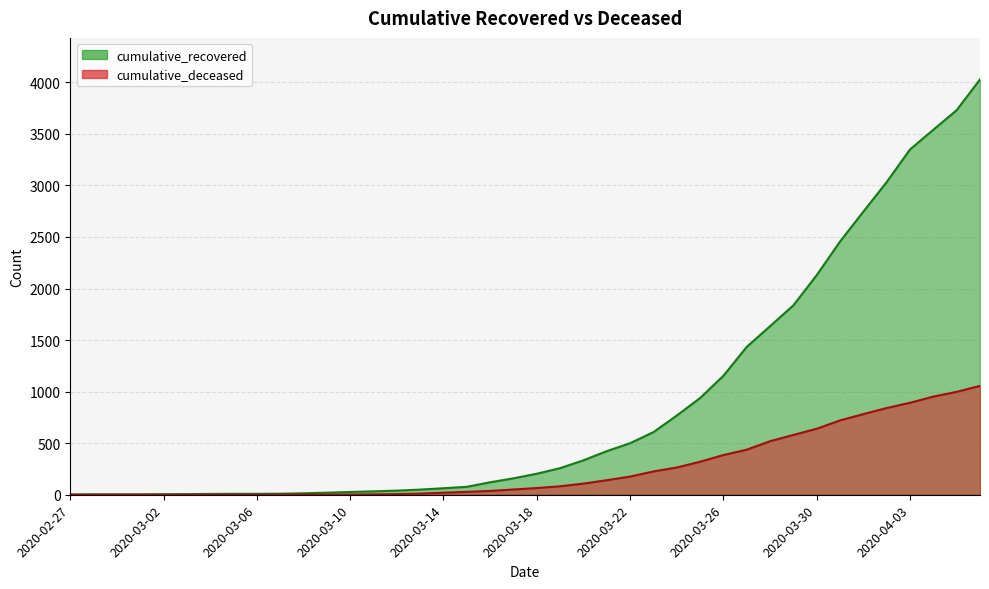

What is the highest value of the cumulative_recovered series?

4028